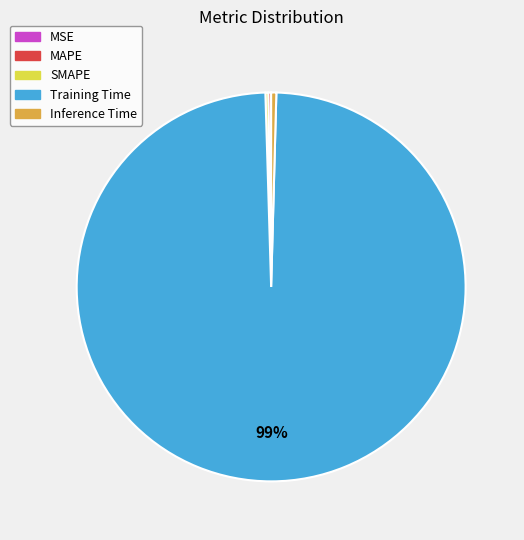

Which has a higher value, Inference Time or Training Time?

Training Time